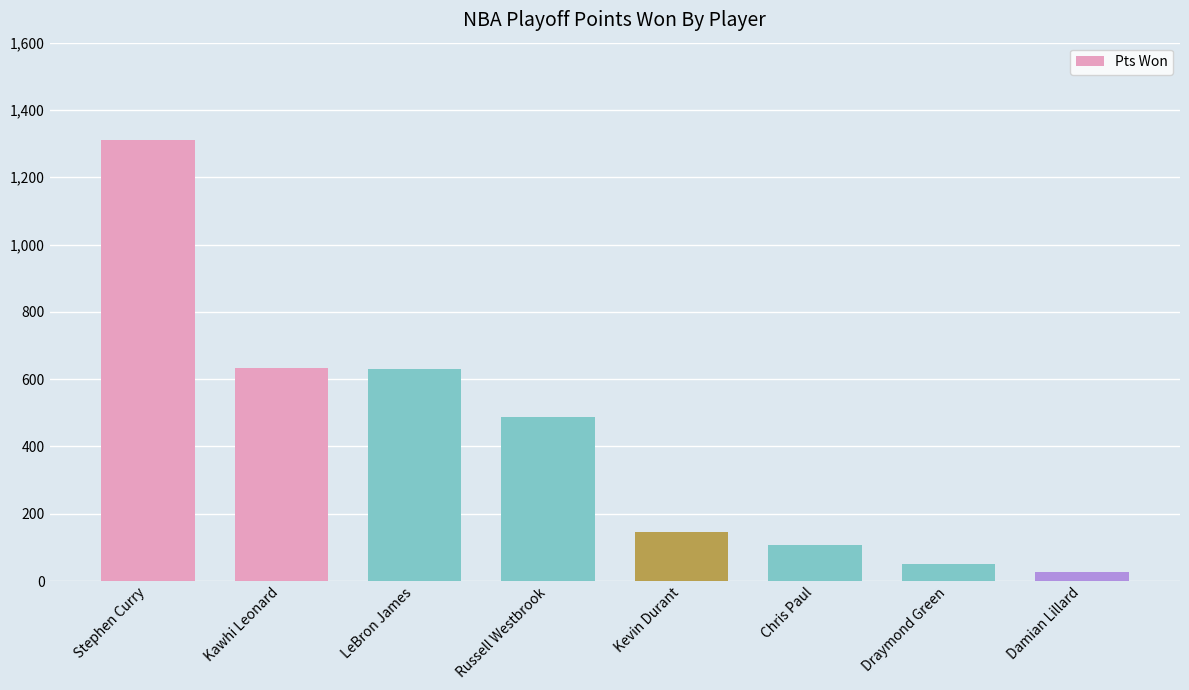

Are the bars horizontal?

No